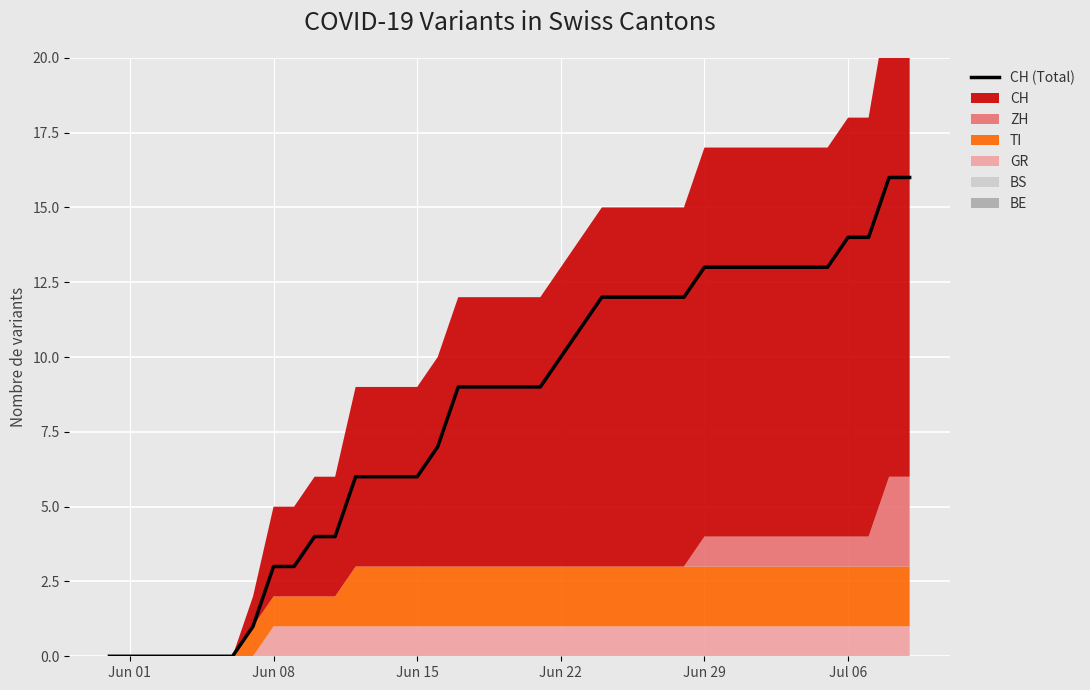

What is the maximum value for CH (Total)?

16